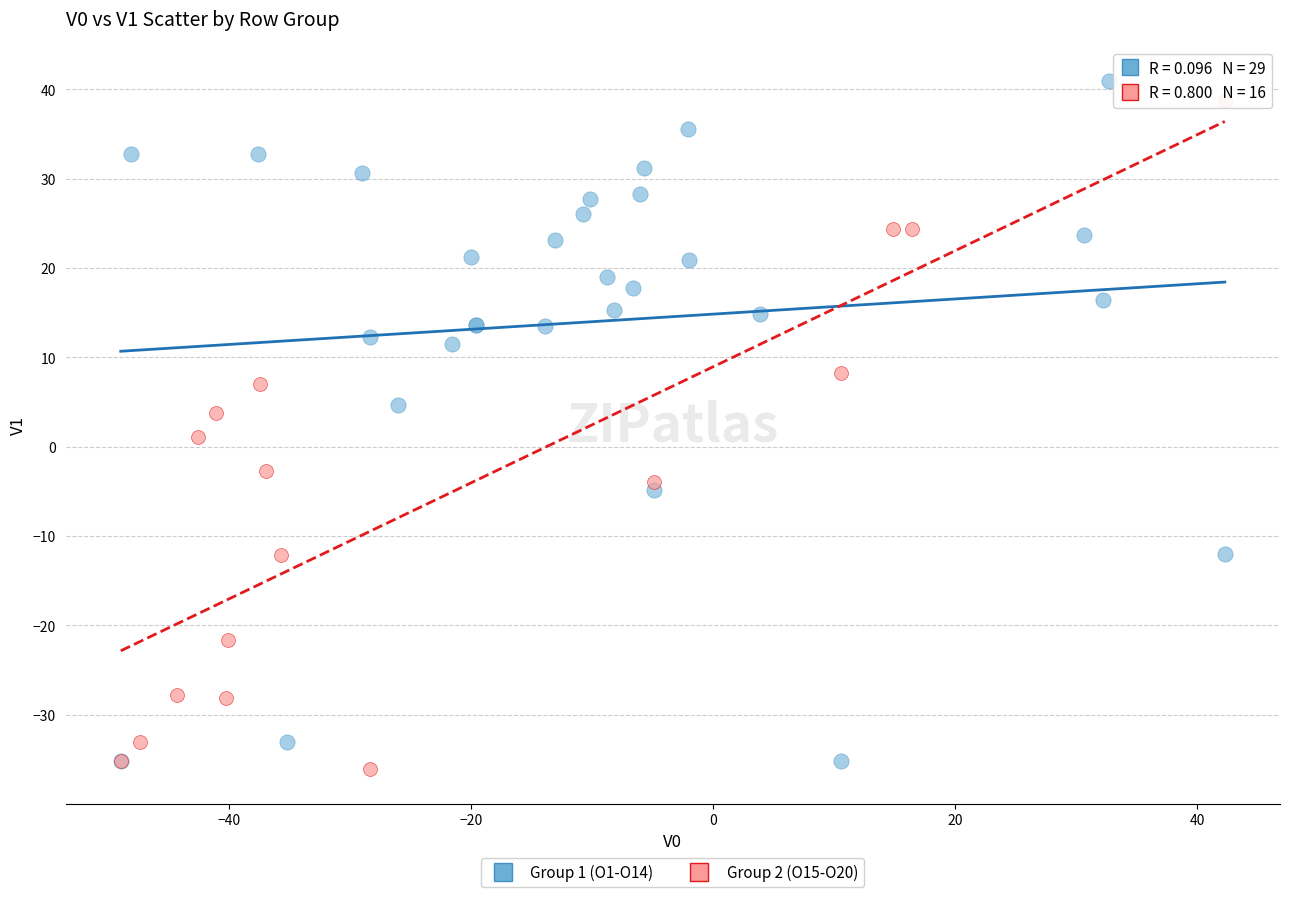

Which series contains the lowest Y value?

Group 2 (O15-O20)